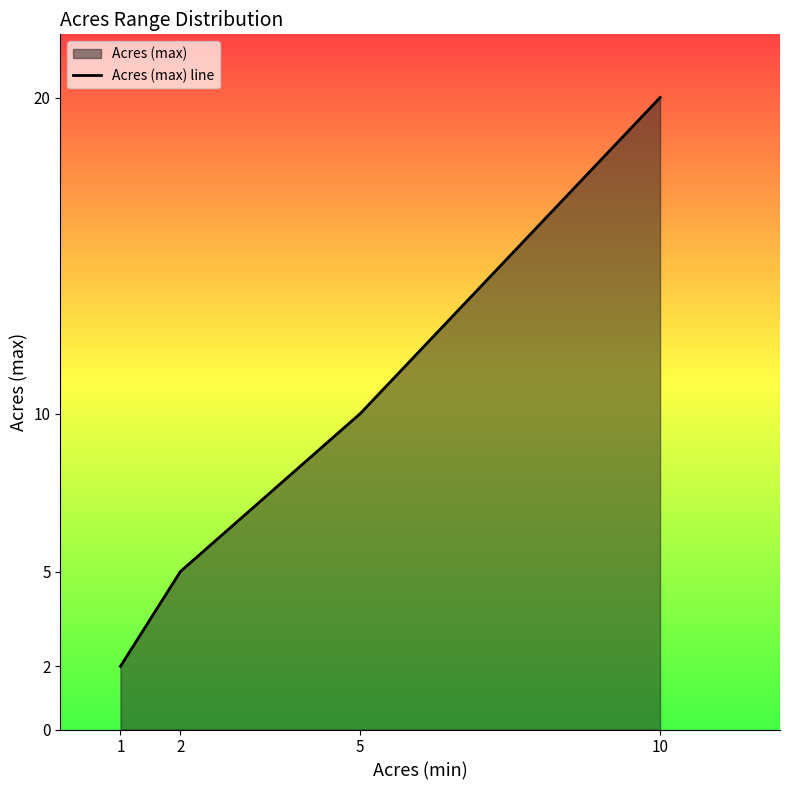

Is it true that the value at 2 is 5?

True